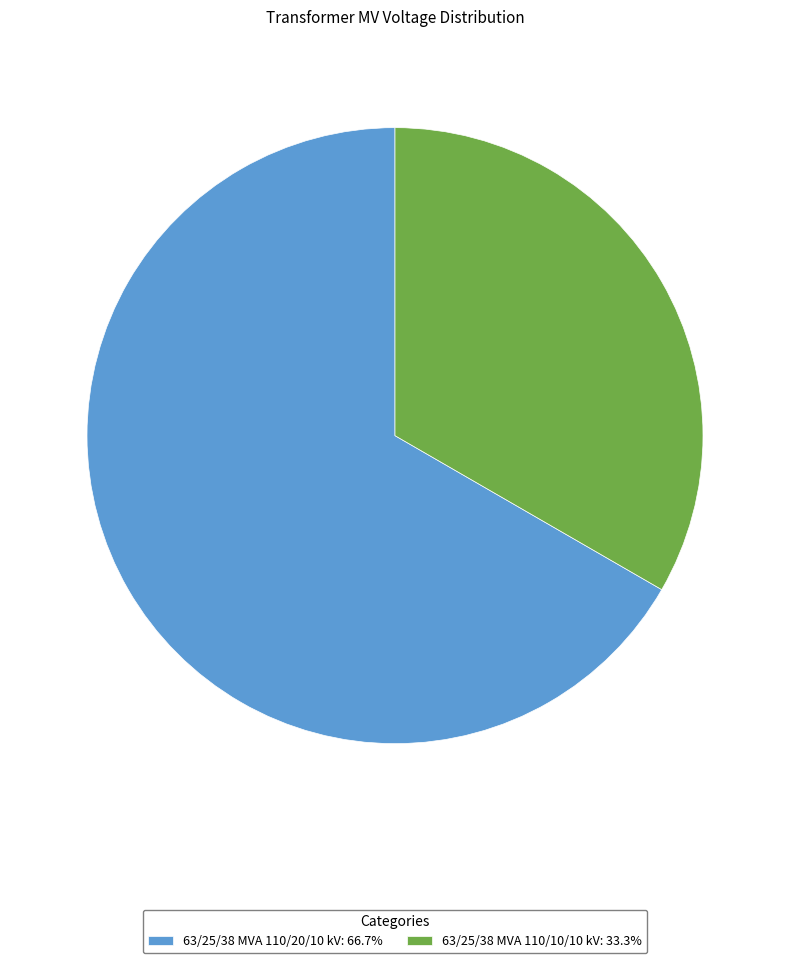

Is there a majority slice in this chart?

Yes